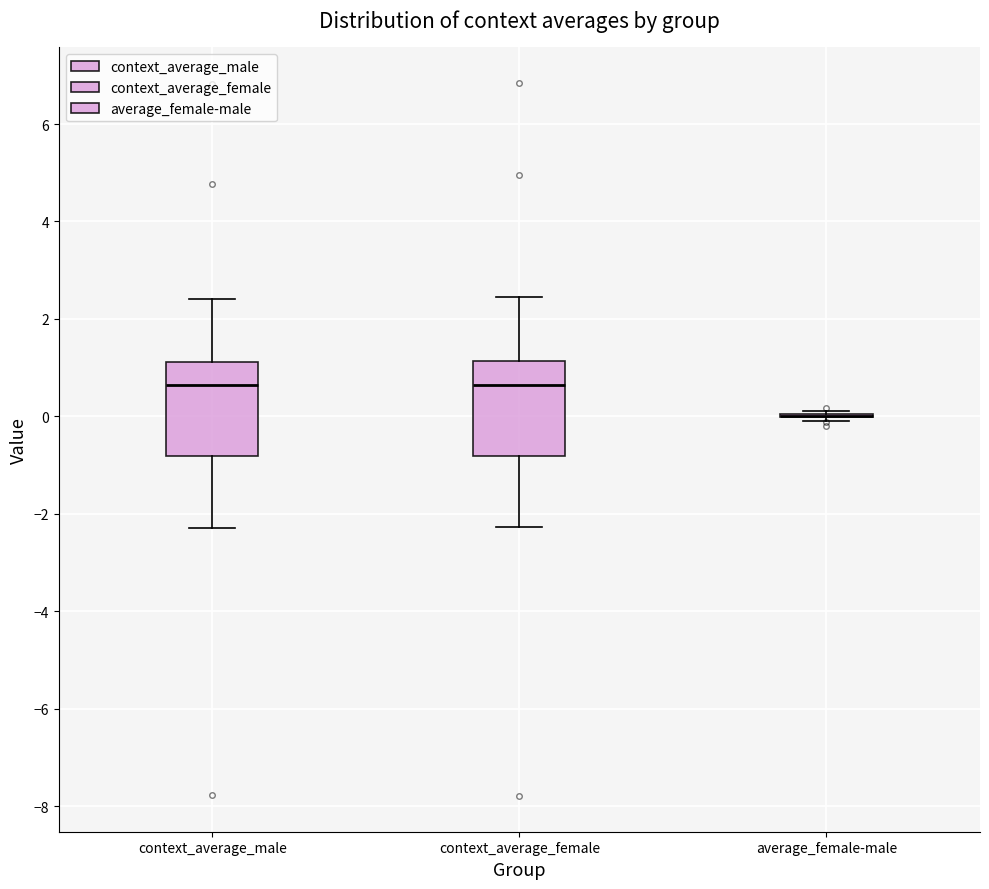

Reading left to right, transcribe this box plot: for each box, give where its median line is, the range the box spans, and where its two whiskers end, as read against the y-axis. The values are not printed on the chart, so give them approximately, as read against the axis.

context_average_male: median 0.6, box -0.8 to 1.2, whiskers -2.2 to 2.4
context_average_female: median 0.6, box -0.8 to 1.2, whiskers -2.2 to 2.4
average_female-male: box collapsed to a line at 0.0, whiskers 0.0 to 0.2